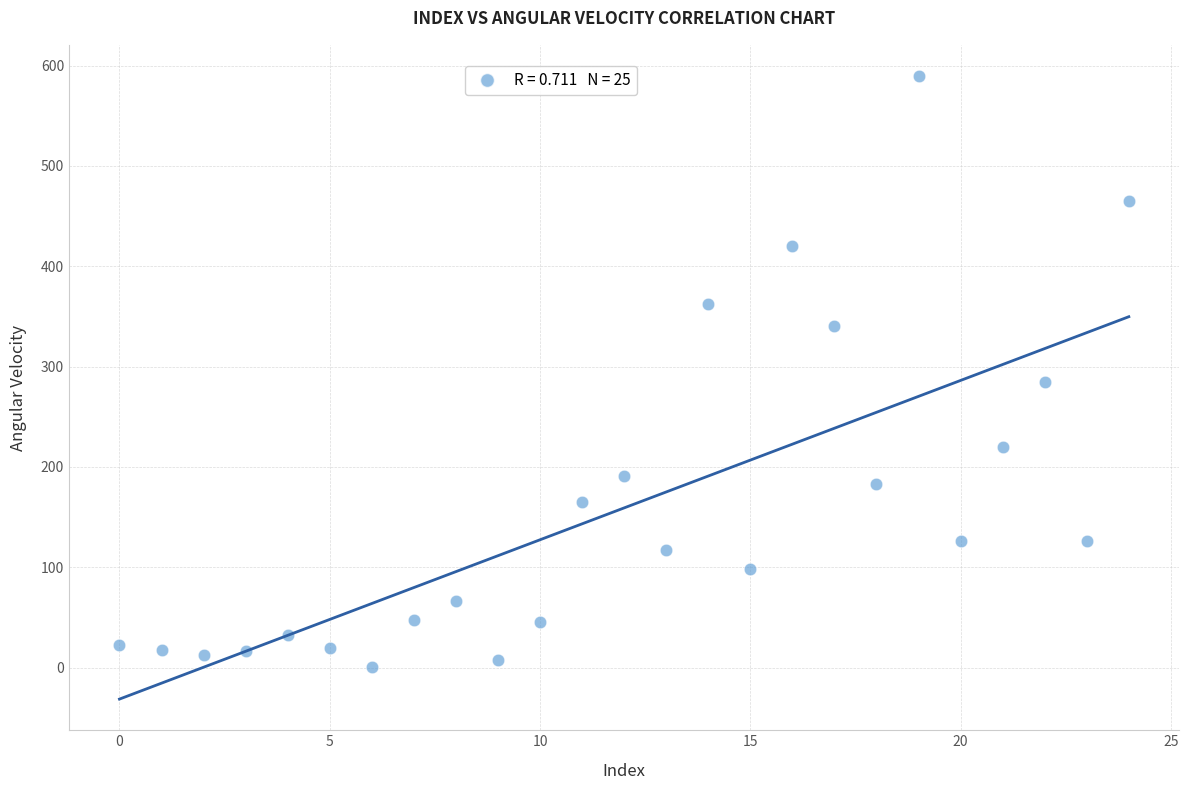

What Y value in the scatter plot is closest to 295?

285.1